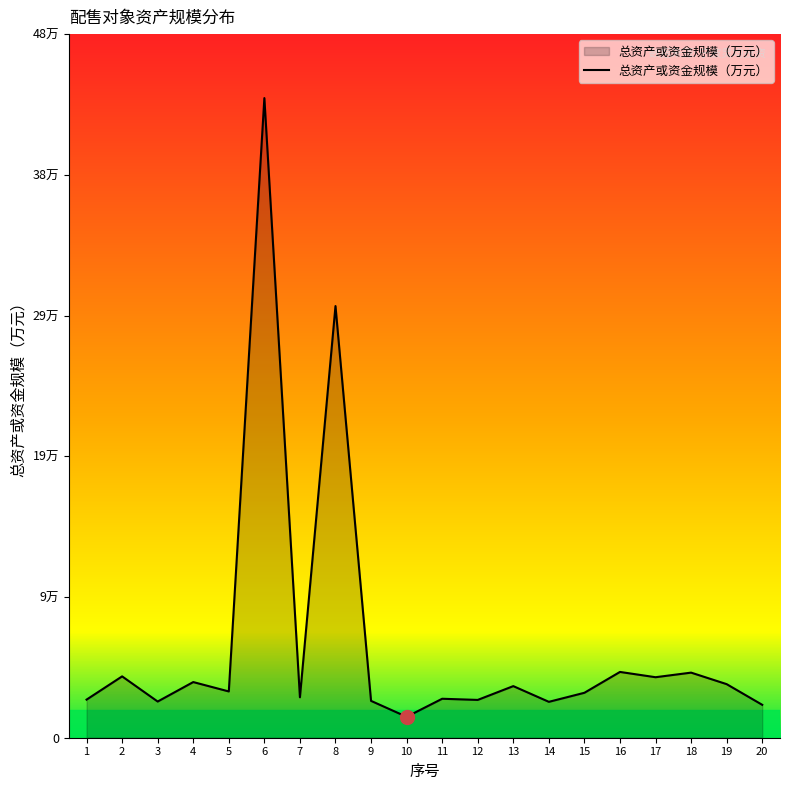

Reading right to left, extract all data points from this chart.

20=22608	19=36807	18=44719	17=41563	16=45191	15=30874	14=24654	13=35449	12=25972	11=26769	10=14366	9=25310	8=296537	7=27785	6=439414	5=31793	4=38234	3=24859	2=42145	1=26176